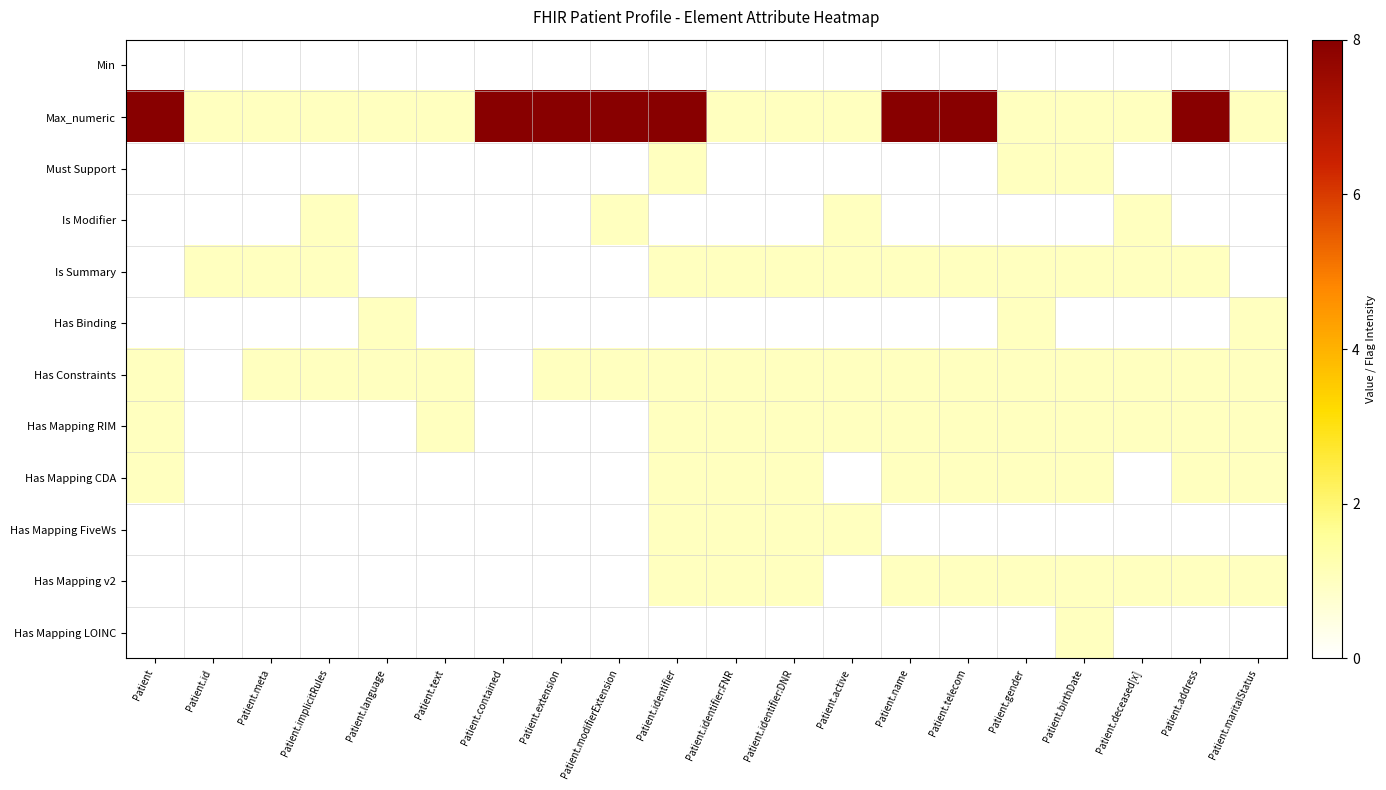

Reading right to left, extract all data points from this chart.

Min: Patient.maritalStatus=0	Patient.address=0	Patient.deceased[x]=0	Patient.birthDate=0	Patient.gender=0	Patient.telecom=0	Patient.name=0	Patient.active=0	Patient.identifier:DNR=0	Patient.identifier:FNR=0	Patient.identifier=0	Patient.modifierExtension=0	Patient.extension=0	Patient.contained=0	Patient.text=0	Patient.language=0	Patient.implicitRules=0	Patient.meta=0	Patient.id=0	Patient=0
Max_numeric: Patient.maritalStatus=1	Patient.address=8	Patient.deceased[x]=1	Patient.birthDate=1	Patient.gender=1	Patient.telecom=8	Patient.name=8	Patient.active=1	Patient.identifier:DNR=1	Patient.identifier:FNR=1	Patient.identifier=8	Patient.modifierExtension=8	Patient.extension=8	Patient.contained=8	Patient.text=1	Patient.language=1	Patient.implicitRules=1	Patient.meta=1	Patient.id=1	Patient=8
Must Support: Patient.maritalStatus=0	Patient.address=0	Patient.deceased[x]=0	Patient.birthDate=1	Patient.gender=1	Patient.telecom=0	Patient.name=0	Patient.active=0	Patient.identifier:DNR=0	Patient.identifier:FNR=0	Patient.identifier=1	Patient.modifierExtension=0	Patient.extension=0	Patient.contained=0	Patient.text=0	Patient.language=0	Patient.implicitRules=0	Patient.meta=0	Patient.id=0	Patient=0
Is Modifier: Patient.maritalStatus=0	Patient.address=0	Patient.deceased[x]=1	Patient.birthDate=0	Patient.gender=0	Patient.telecom=0	Patient.name=0	Patient.active=1	Patient.identifier:DNR=0	Patient.identifier:FNR=0	Patient.identifier=0	Patient.modifierExtension=1	Patient.extension=0	Patient.contained=0	Patient.text=0	Patient.language=0	Patient.implicitRules=1	Patient.meta=0	Patient.id=0	Patient=0
Is Summary: Patient.maritalStatus=0	Patient.address=1	Patient.deceased[x]=1	Patient.birthDate=1	Patient.gender=1	Patient.telecom=1	Patient.name=1	Patient.active=1	Patient.identifier:DNR=1	Patient.identifier:FNR=1	Patient.identifier=1	Patient.modifierExtension=0	Patient.extension=0	Patient.contained=0	Patient.text=0	Patient.language=0	Patient.implicitRules=1	Patient.meta=1	Patient.id=1	Patient=0
Has Binding: Patient.maritalStatus=1	Patient.address=0	Patient.deceased[x]=0	Patient.birthDate=0	Patient.gender=1	Patient.telecom=0	Patient.name=0	Patient.active=0	Patient.identifier:DNR=0	Patient.identifier:FNR=0	Patient.identifier=0	Patient.modifierExtension=0	Patient.extension=0	Patient.contained=0	Patient.text=0	Patient.language=1	Patient.implicitRules=0	Patient.meta=0	Patient.id=0	Patient=0
Has Constraints: Patient.maritalStatus=1	Patient.address=1	Patient.deceased[x]=1	Patient.birthDate=1	Patient.gender=1	Patient.telecom=1	Patient.name=1	Patient.active=1	Patient.identifier:DNR=1	Patient.identifier:FNR=1	Patient.identifier=1	Patient.modifierExtension=1	Patient.extension=1	Patient.contained=0	Patient.text=1	Patient.language=1	Patient.implicitRules=1	Patient.meta=1	Patient.id=0	Patient=1
Has Mapping RIM: Patient.maritalStatus=1	Patient.address=1	Patient.deceased[x]=1	Patient.birthDate=1	Patient.gender=1	Patient.telecom=1	Patient.name=1	Patient.active=1	Patient.identifier:DNR=1	Patient.identifier:FNR=1	Patient.identifier=1	Patient.modifierExtension=0	Patient.extension=0	Patient.contained=0	Patient.text=1	Patient.language=0	Patient.implicitRules=0	Patient.meta=0	Patient.id=0	Patient=1
Has Mapping CDA: Patient.maritalStatus=1	Patient.address=1	Patient.deceased[x]=0	Patient.birthDate=1	Patient.gender=1	Patient.telecom=1	Patient.name=1	Patient.active=0	Patient.identifier:DNR=1	Patient.identifier:FNR=1	Patient.identifier=1	Patient.modifierExtension=0	Patient.extension=0	Patient.contained=0	Patient.text=0	Patient.language=0	Patient.implicitRules=0	Patient.meta=0	Patient.id=0	Patient=1
Has Mapping FiveWs: Patient.maritalStatus=0	Patient.address=0	Patient.deceased[x]=0	Patient.birthDate=0	Patient.gender=0	Patient.telecom=0	Patient.name=0	Patient.active=1	Patient.identifier:DNR=1	Patient.identifier:FNR=1	Patient.identifier=1	Patient.modifierExtension=0	Patient.extension=0	Patient.contained=0	Patient.text=0	Patient.language=0	Patient.implicitRules=0	Patient.meta=0	Patient.id=0	Patient=0
Has Mapping v2: Patient.maritalStatus=1	Patient.address=1	Patient.deceased[x]=1	Patient.birthDate=1	Patient.gender=1	Patient.telecom=1	Patient.name=1	Patient.active=0	Patient.identifier:DNR=1	Patient.identifier:FNR=1	Patient.identifier=1	Patient.modifierExtension=0	Patient.extension=0	Patient.contained=0	Patient.text=0	Patient.language=0	Patient.implicitRules=0	Patient.meta=0	Patient.id=0	Patient=0
Has Mapping LOINC: Patient.maritalStatus=0	Patient.address=0	Patient.deceased[x]=0	Patient.birthDate=1	Patient.gender=0	Patient.telecom=0	Patient.name=0	Patient.active=0	Patient.identifier:DNR=0	Patient.identifier:FNR=0	Patient.identifier=0	Patient.modifierExtension=0	Patient.extension=0	Patient.contained=0	Patient.text=0	Patient.language=0	Patient.implicitRules=0	Patient.meta=0	Patient.id=0	Patient=0